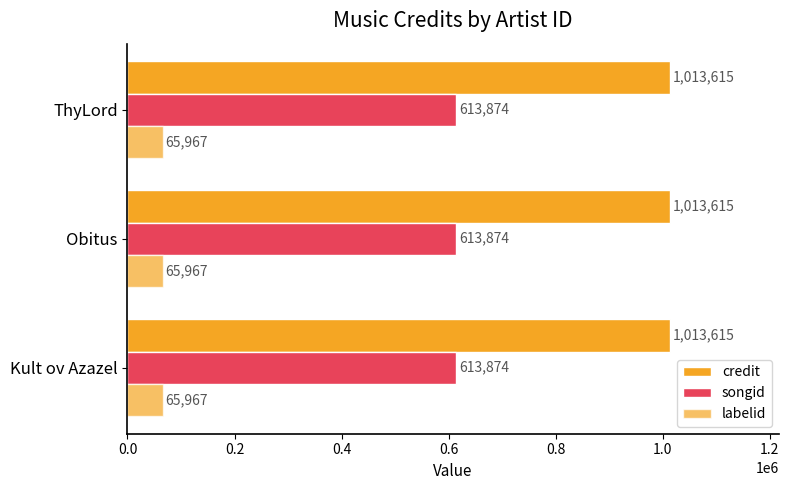

At how many categories does at least one series exceed 180092?

3